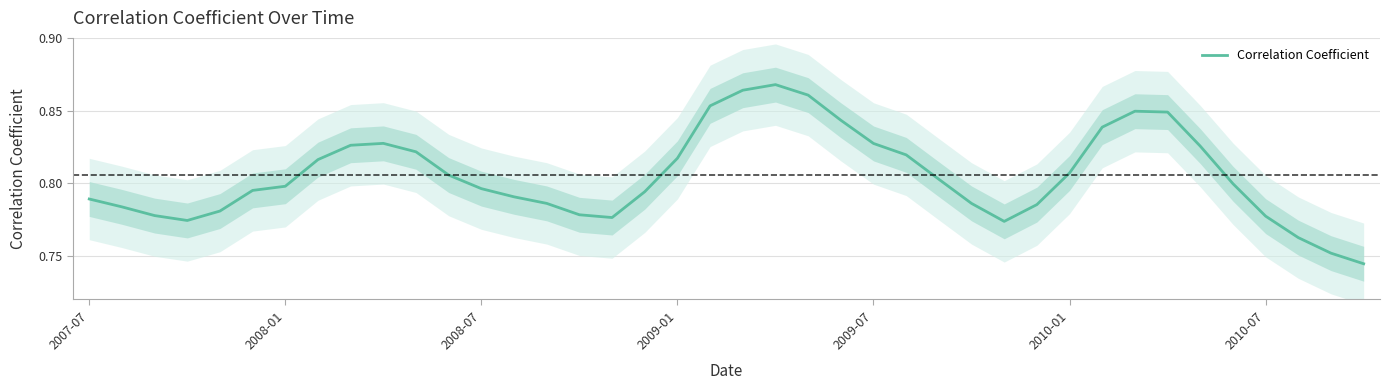

Read the value at 2010-07.

0.8